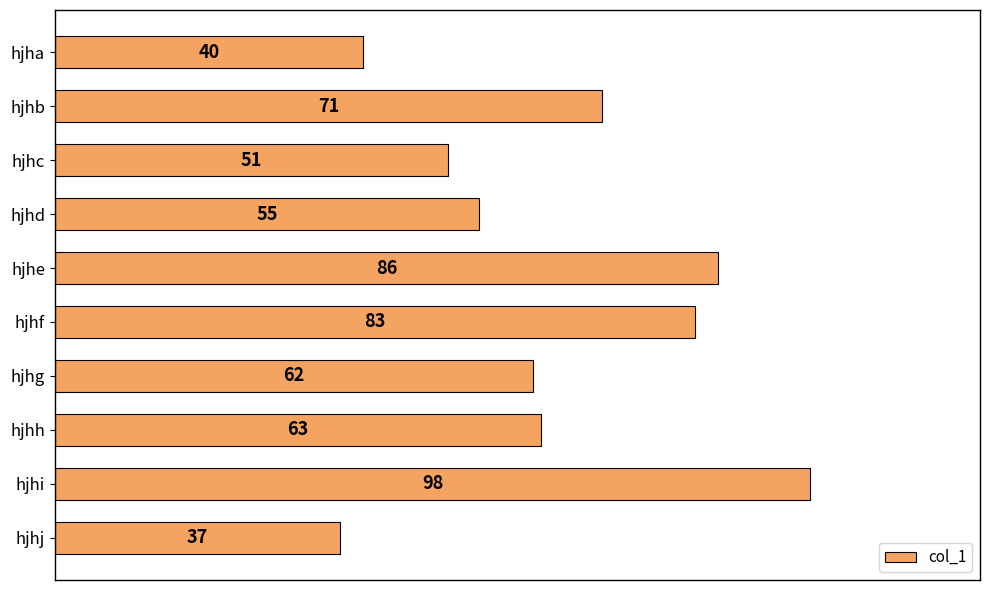

How many bars are there in total?

10